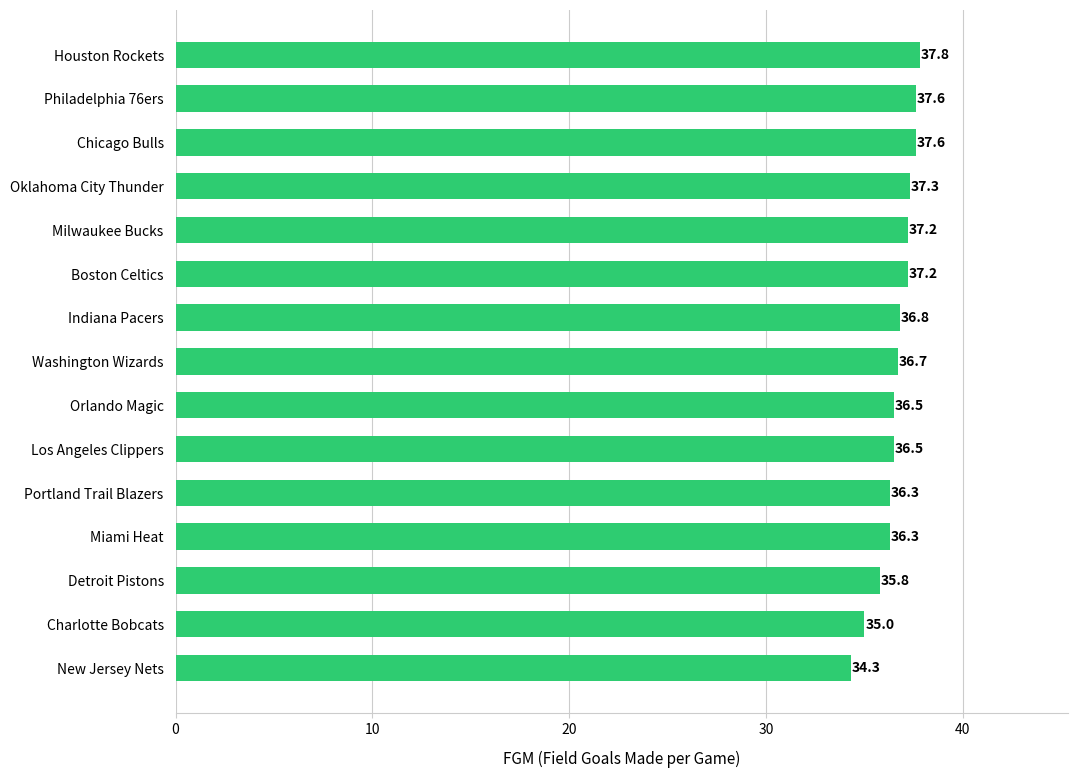

Are the bars grouped side by side (vs. stacked)?

No